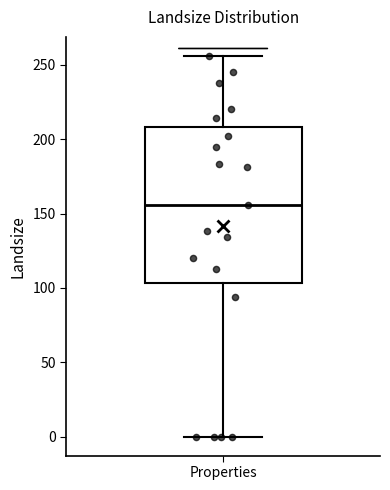

Read this box plot against the y-axis: the position of the median line, the range covered by the box, and the ends of both whiskers. The values are not printed on the chart, so give them approximately, as read against the axis.

median 155, box 105 to 210, whiskers 0 to 255